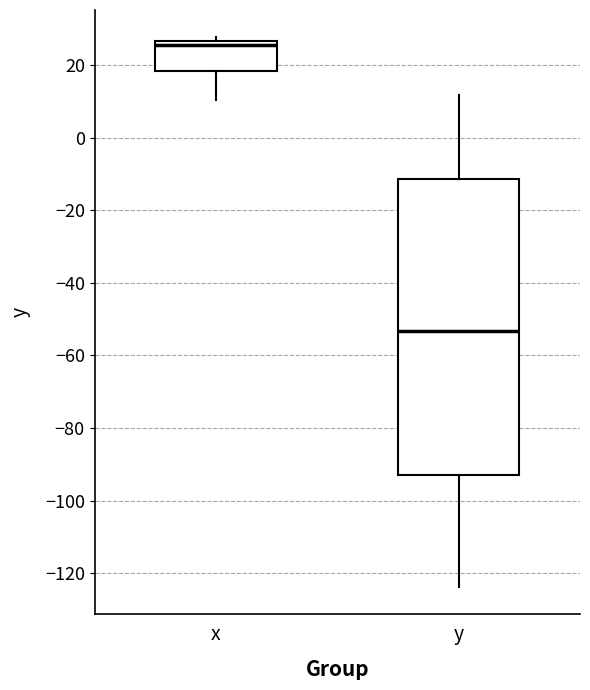

Reading left to right, read every box against the y-axis: the position of its median line, the range the box covers, and the ends of its whiskers. The values are not printed on the chart, so give them approximately, as read against the axis.

x: median 26 (just below the box's upper edge), box 18 to 26, whiskers 10 to 28
y: median -54, box -92 to -12, whiskers -124 to 12